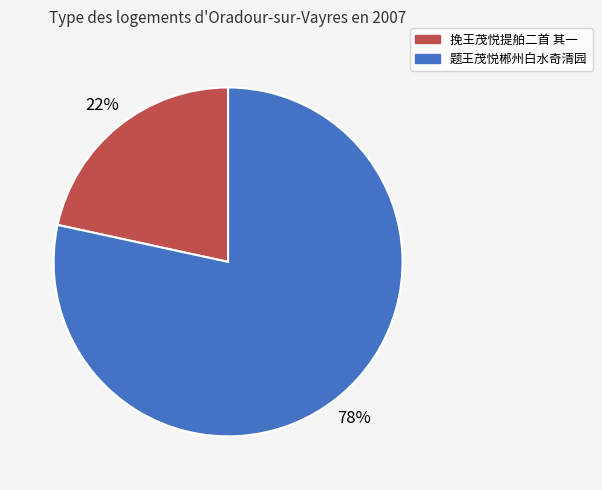

Is there any slice that represents more than half of the pie?

Yes